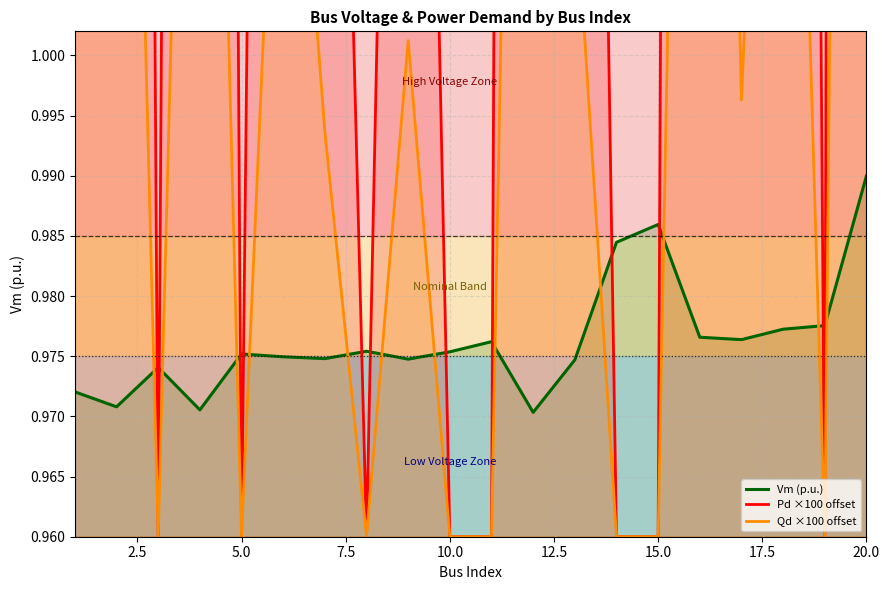

What is the difference between the maximum and minimum values in the Pd ×100 offset series?

1.4